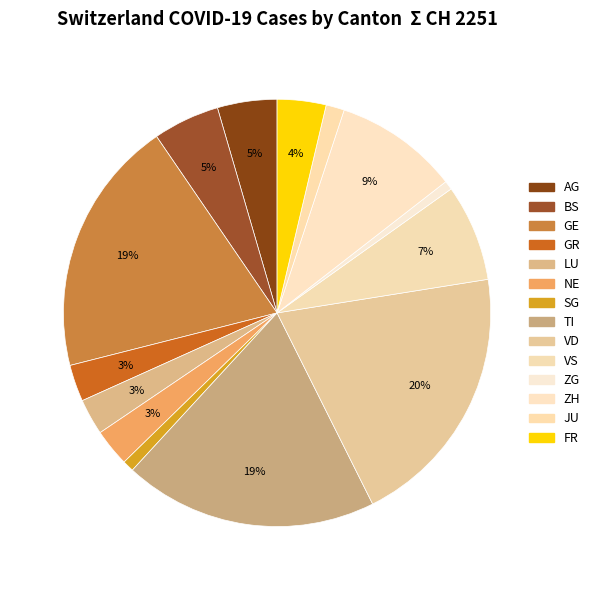

Between ZG and VD, which is larger?

VD